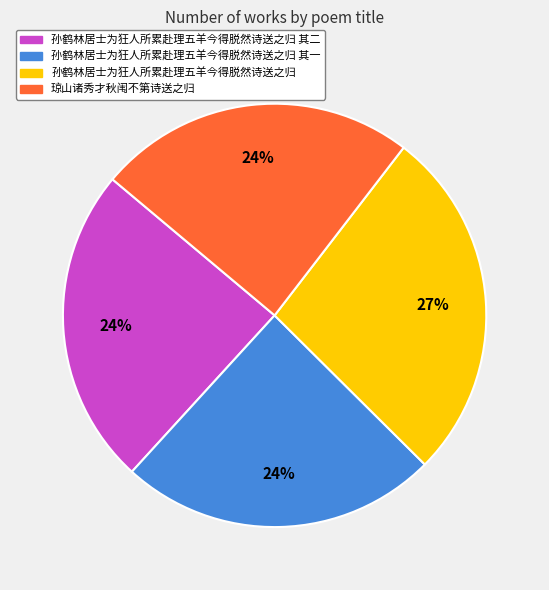

To the nearest percent, what is the average slice percentage?

25%